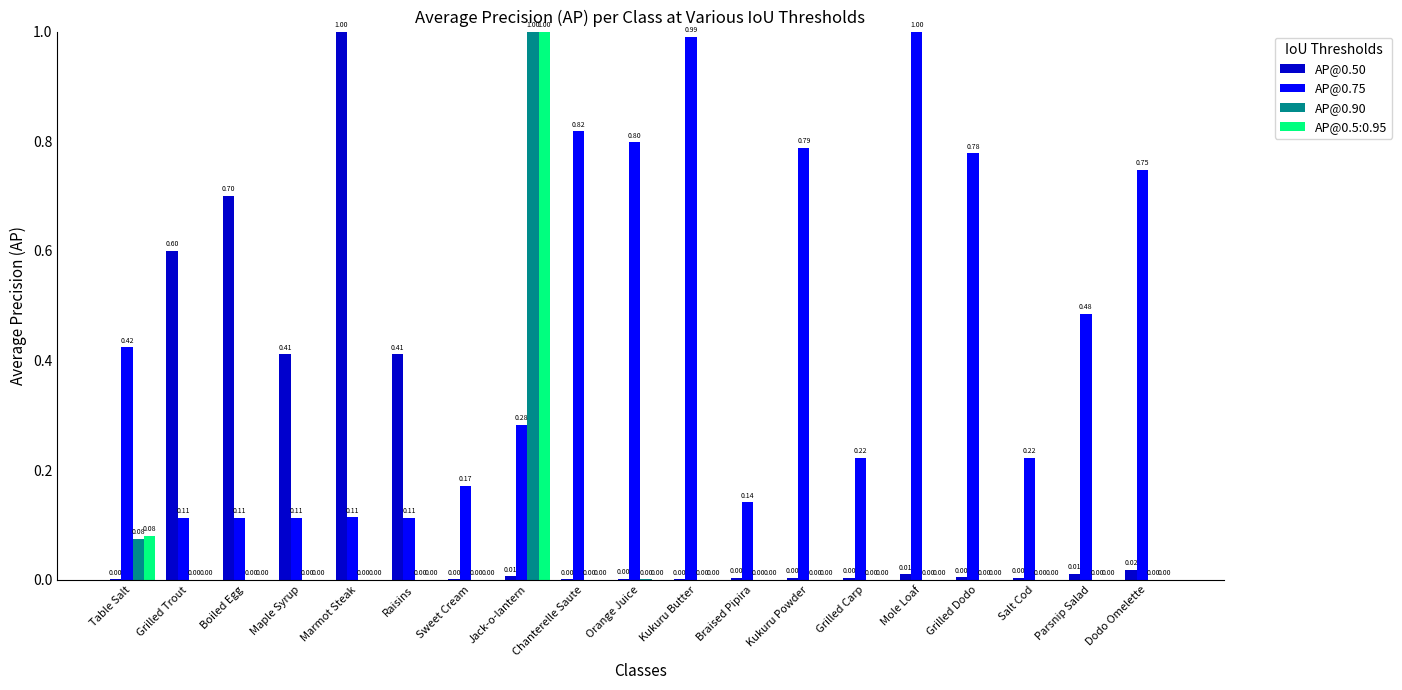

At which category is the sum across all series the highest?

Jack-o-lantern